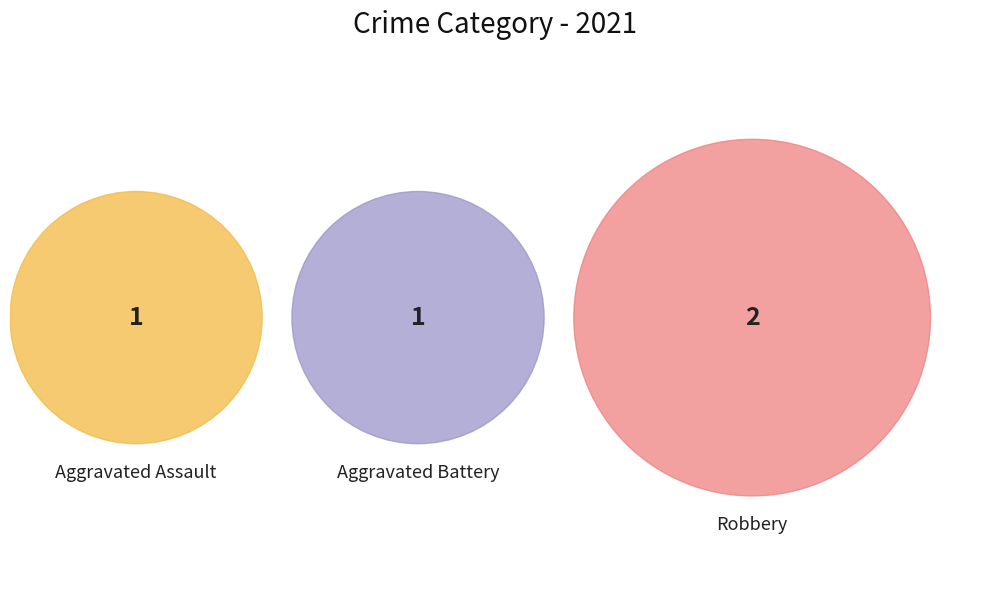

True or false: Aggravated Battery accounts for 34% of the total.

False